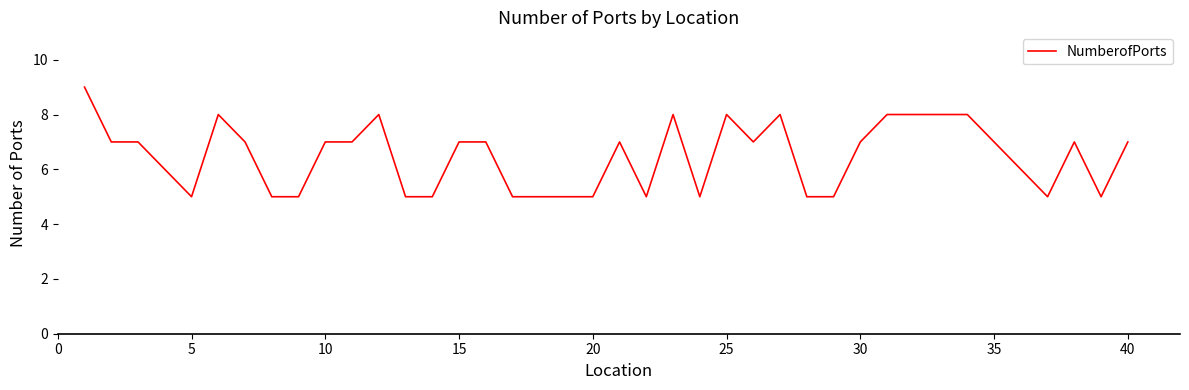

What is the greatest value displayed?

9